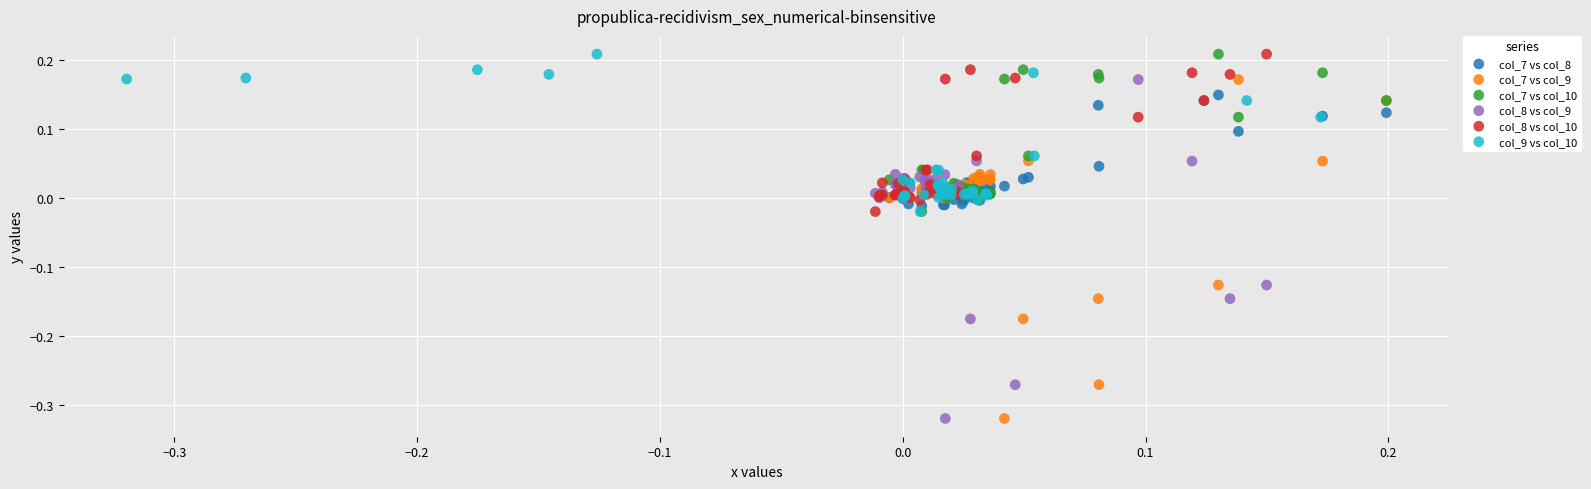

What are all the series names shown in the legend?

col_7 vs col_8, col_7 vs col_9, col_7 vs col_10, col_8 vs col_9, col_8 vs col_10, col_9 vs col_10